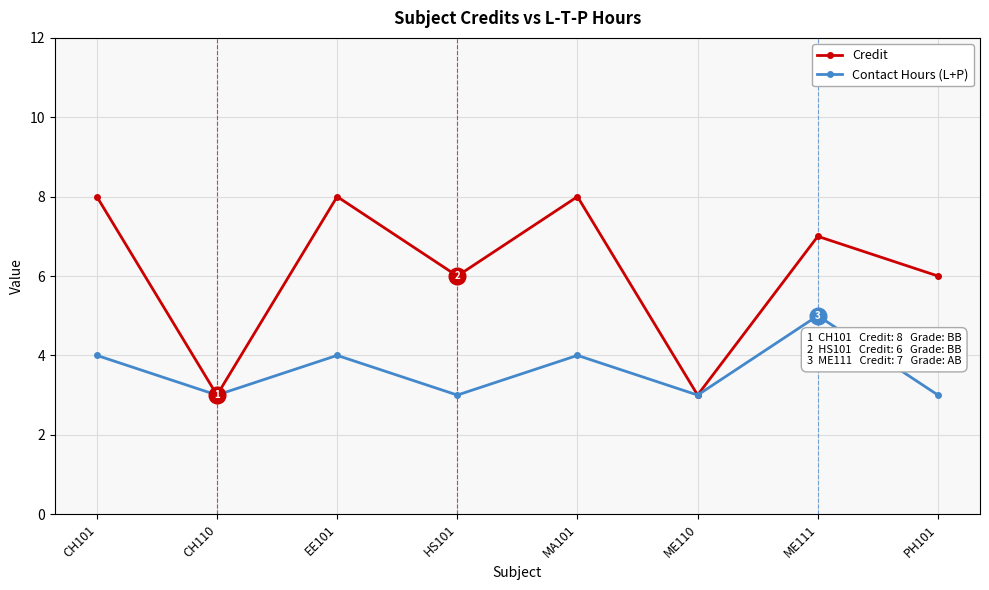

Where is the first local maximum for Contact Hours (L+P)?

EE101